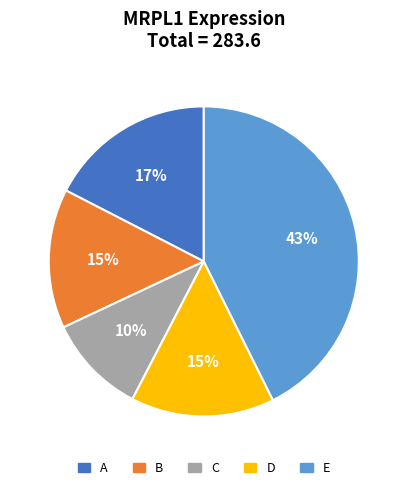

How many slices are in this pie chart?

5